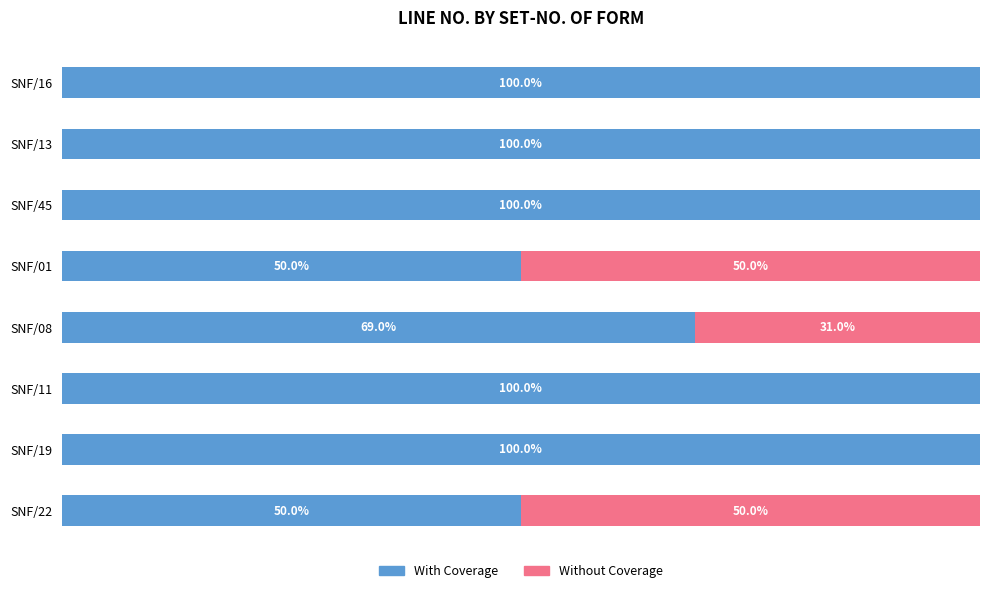

At which label is With Coverage closest to 75?

SNF/08